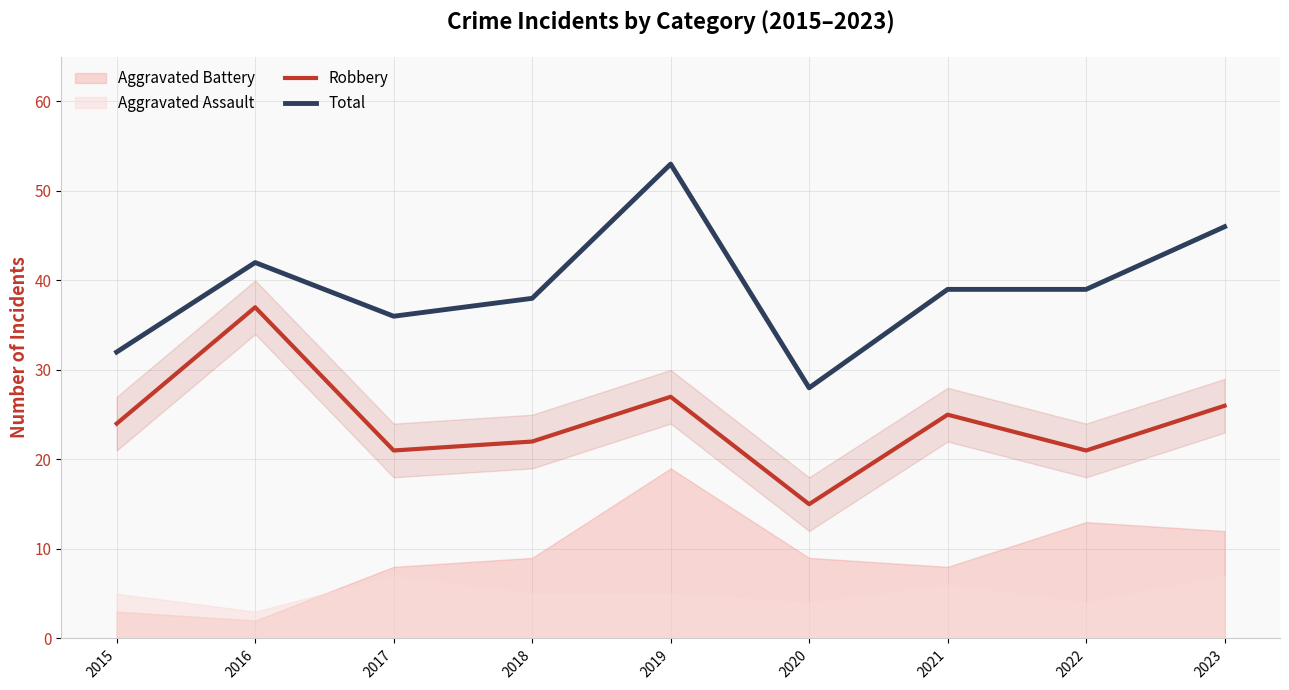

True or false: Total and Robbery intersect in this chart.

False